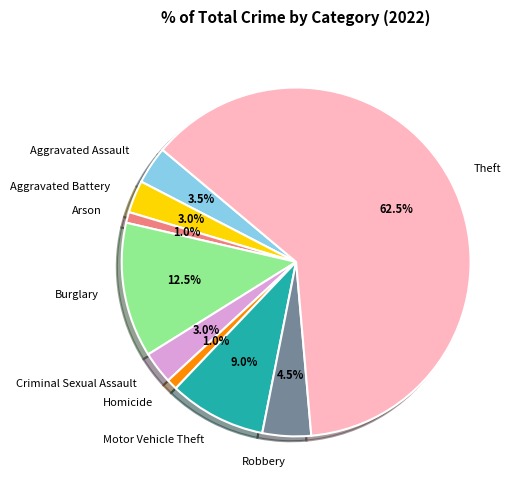

What is the largest slice in the pie chart?

Theft